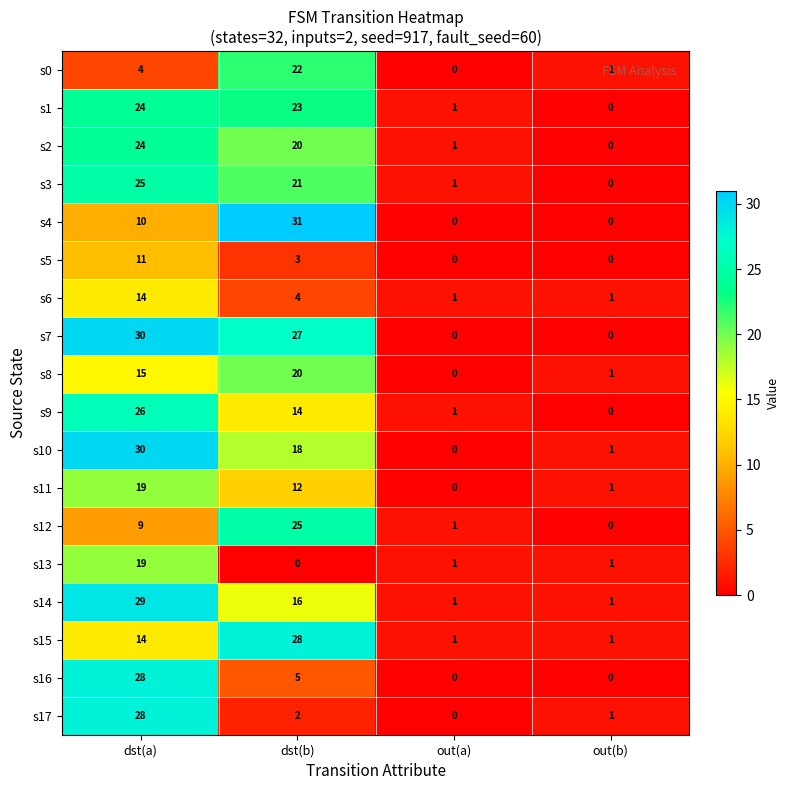

What is the difference between the second highest and second lowest values in the s15 series?

13